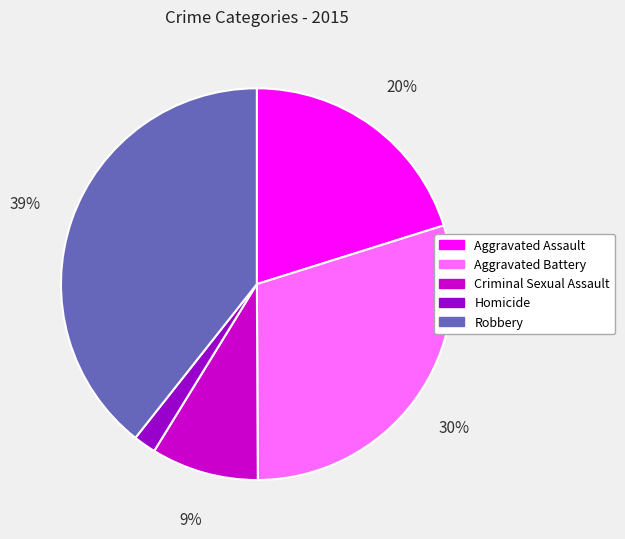

Is there a majority slice in this chart?

No